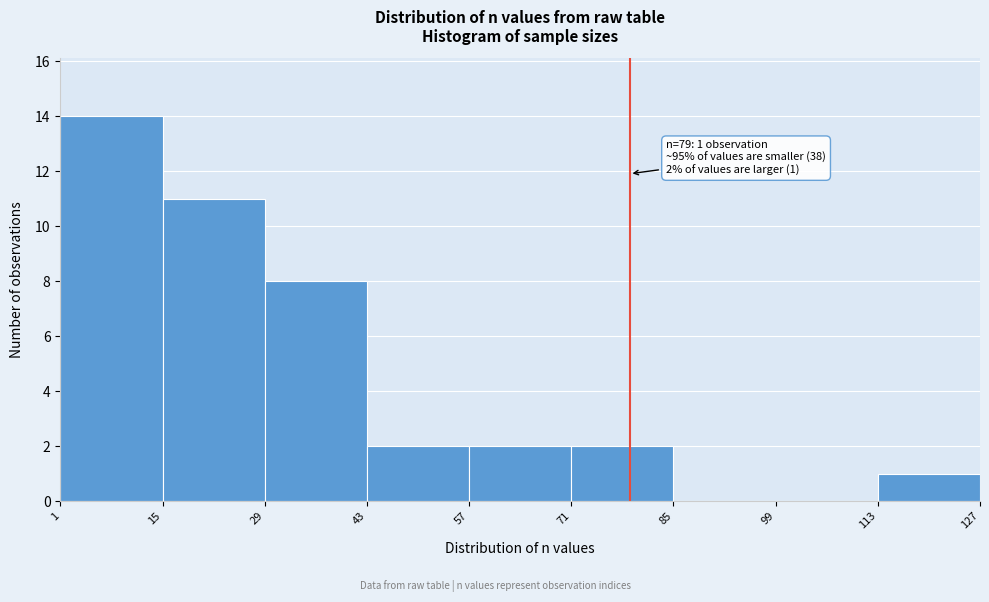

Which range on the x-axis has the tallest bar?

1 to 15